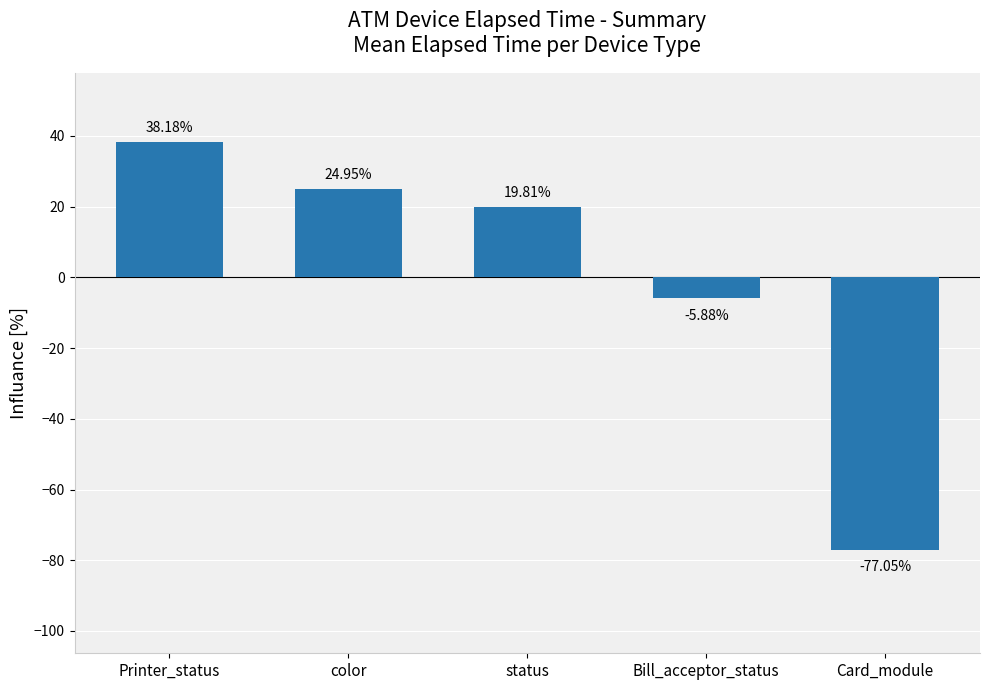

The chart shows a value of 19.8 at status. True or false?

True